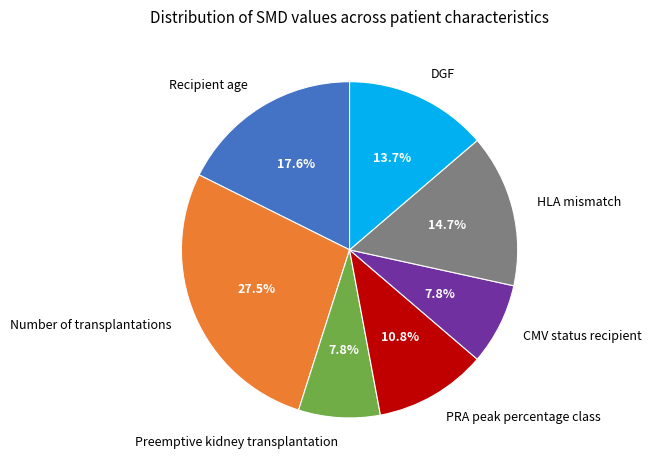

Does Recipient age account for over 50% of the chart?

No